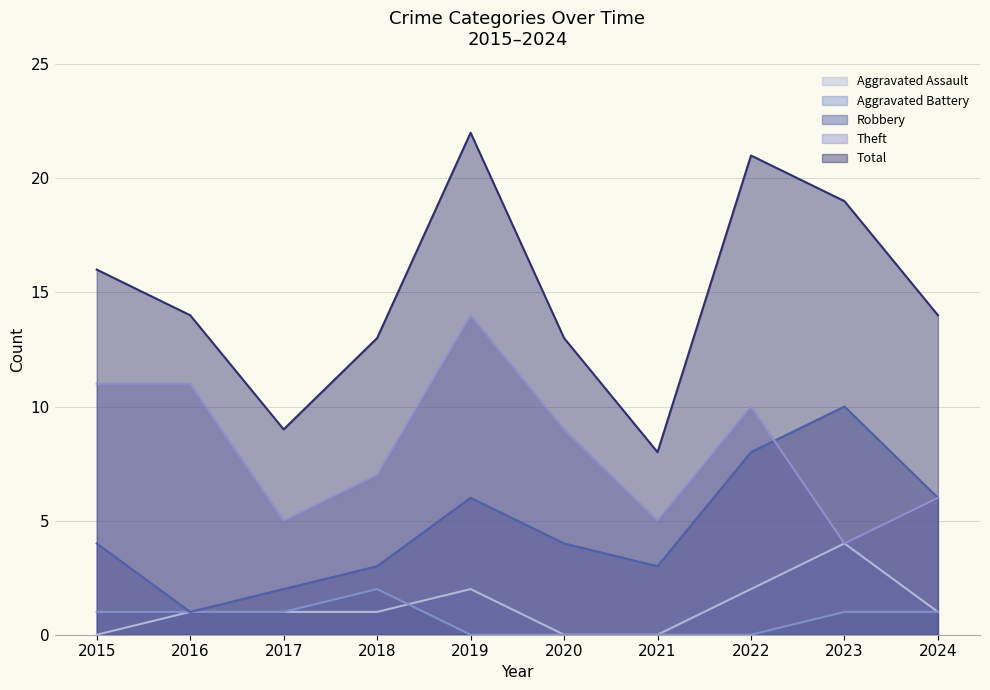

At which label does Total first exceed 14?

2015